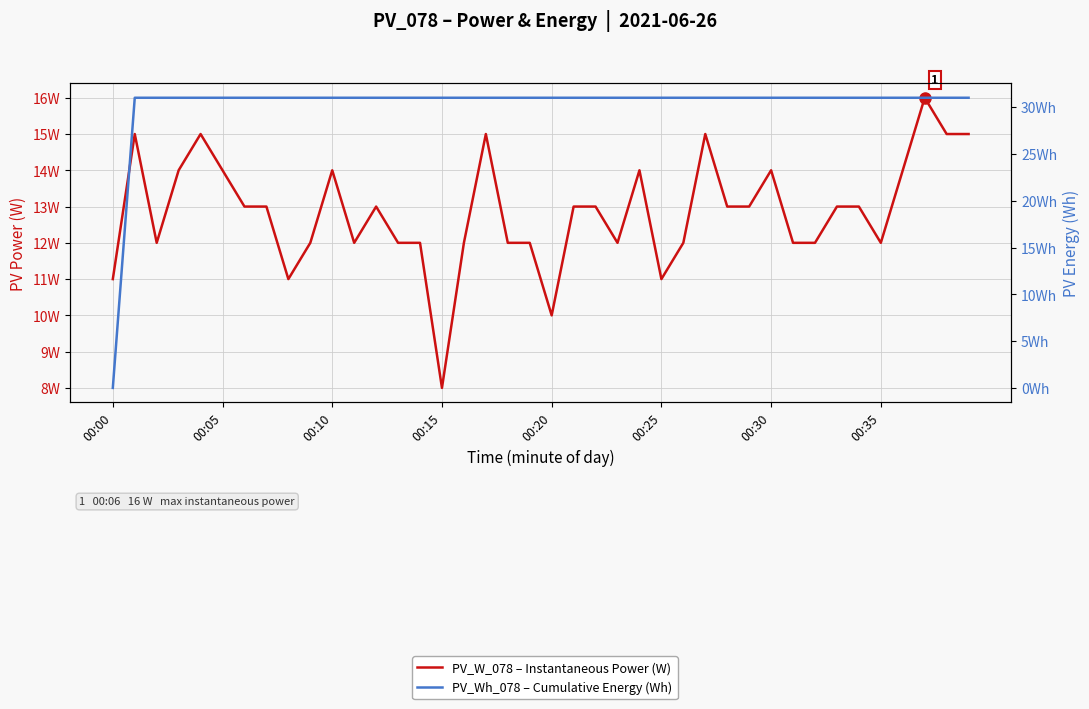

What is the approximate value of PV_Wh_078 – Cumulative Energy (Wh) at 00:25, to the nearest 10?

30